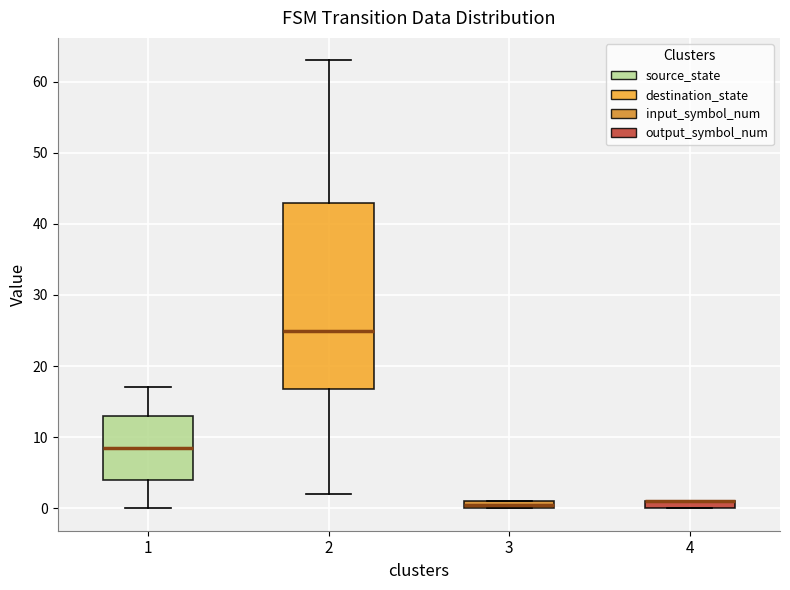

Where is the lower edge of the box at x = 3 on the y-axis? The values are not printed on the chart, so give them approximately, as read against the axis.

0